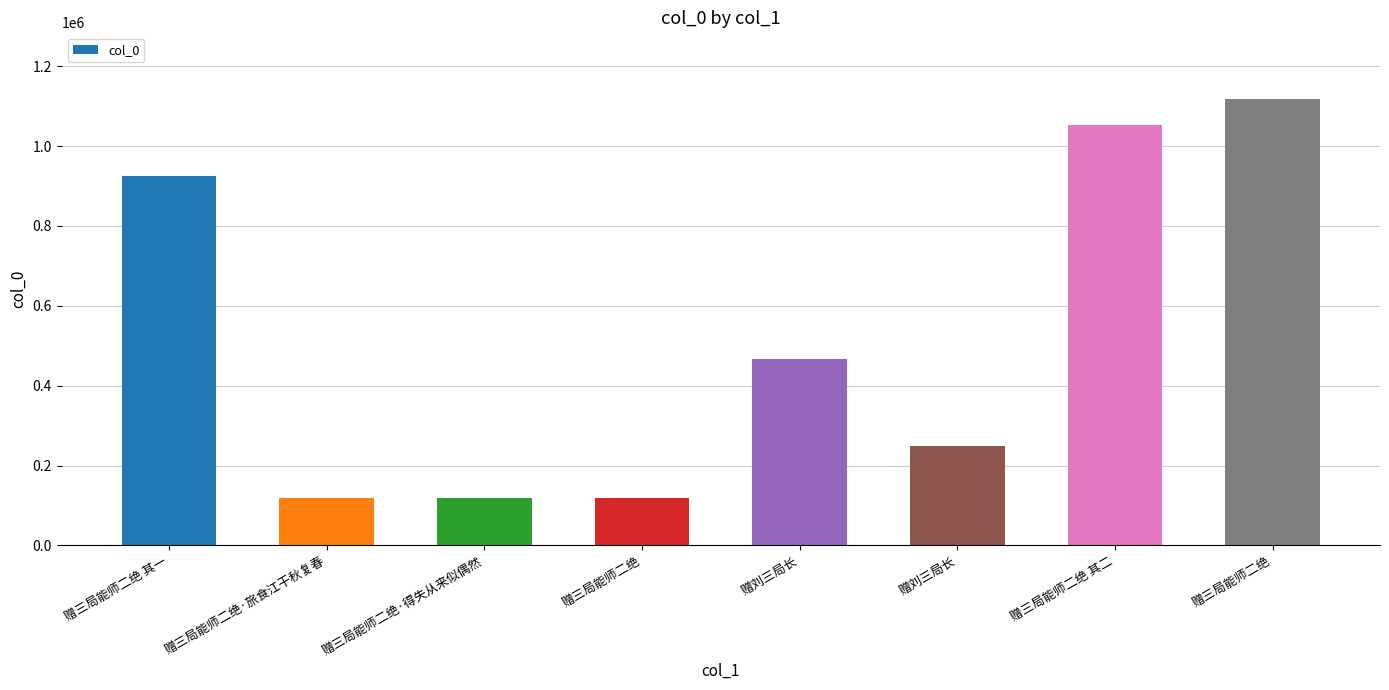

Does the chart contain stacked bars?

No